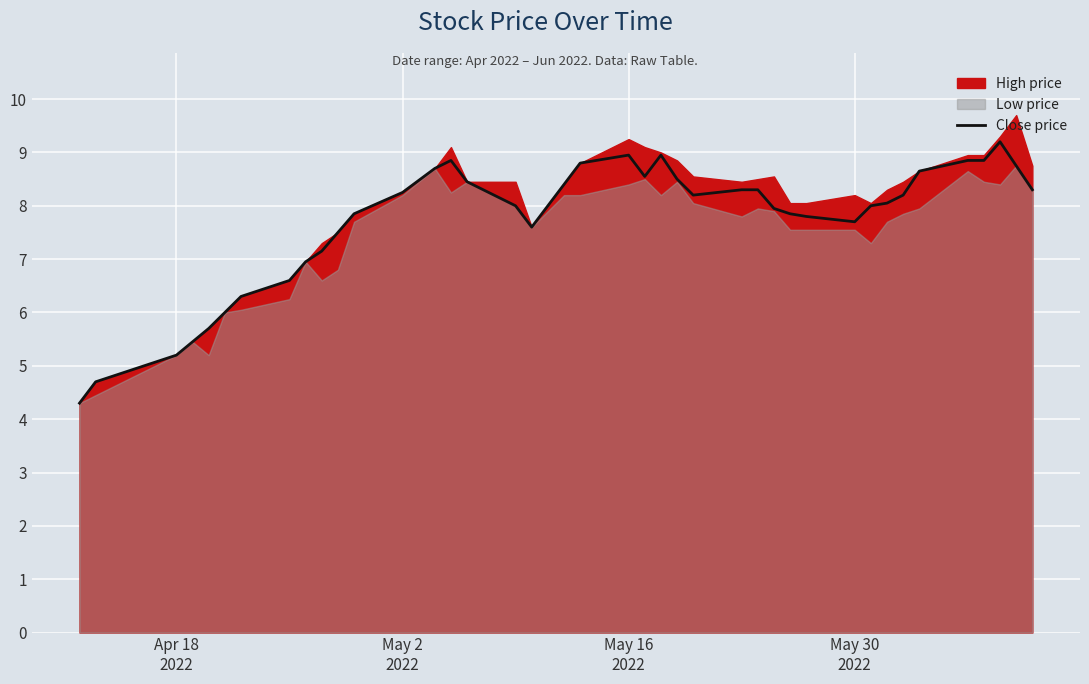

What is the minimum value for Close price?

4.3